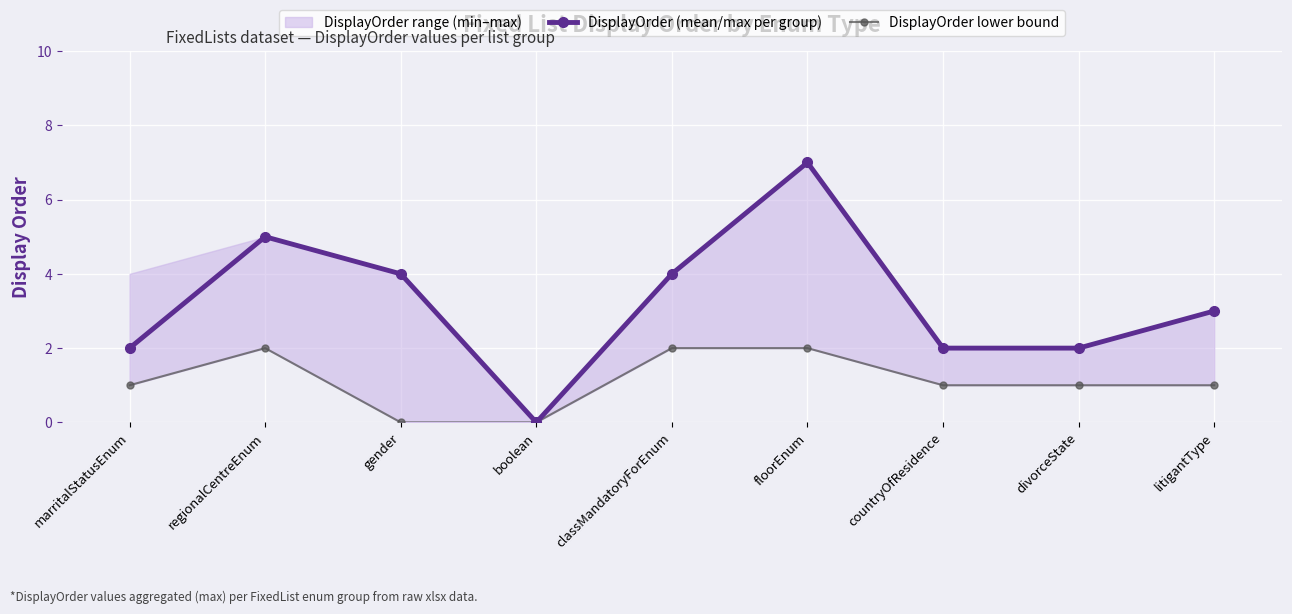

True or false: DisplayOrder (mean/max per group) has more than 2 points higher than both neighbors.

False